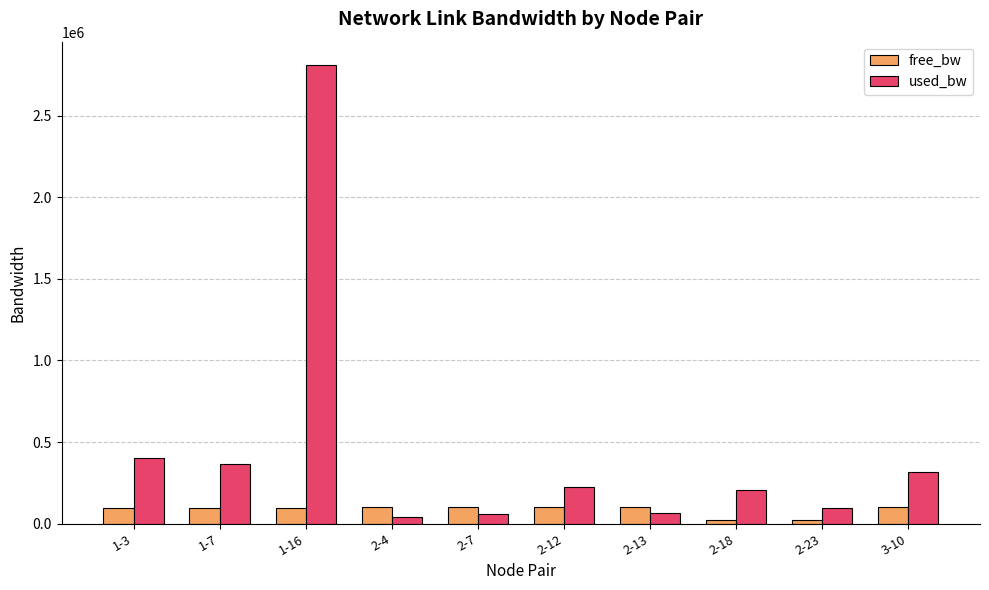

At which category does the chart reach its peak across all series?

1-16